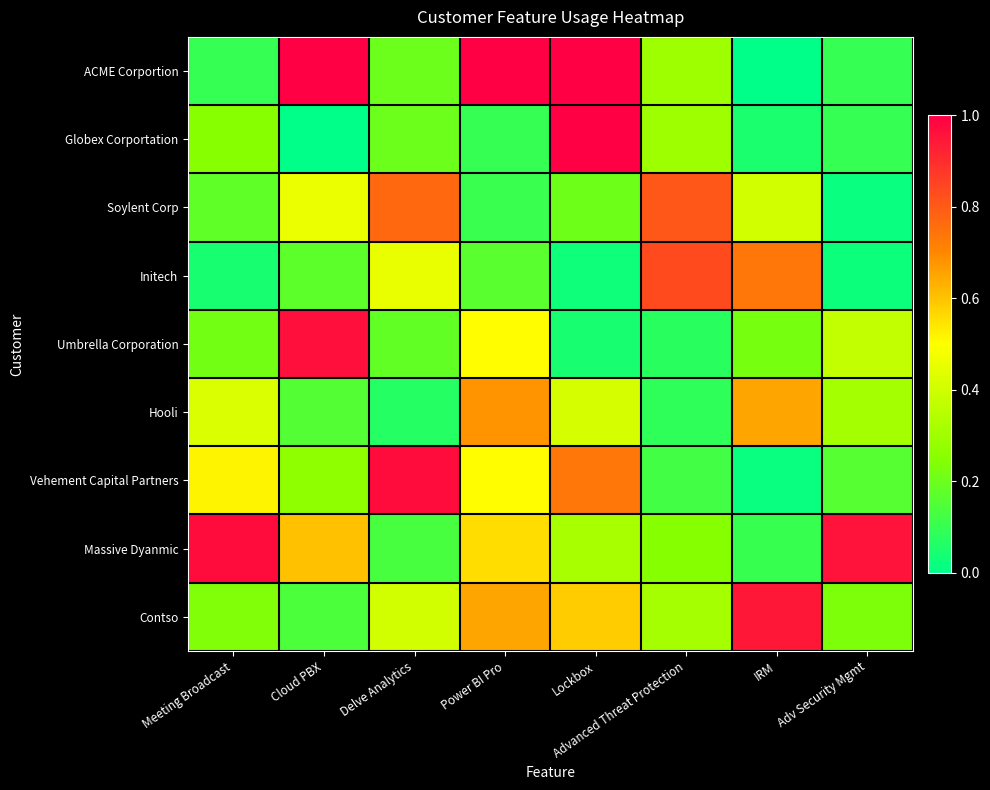

What is the difference between the highest and lowest values at Power BI Pro?

0.9